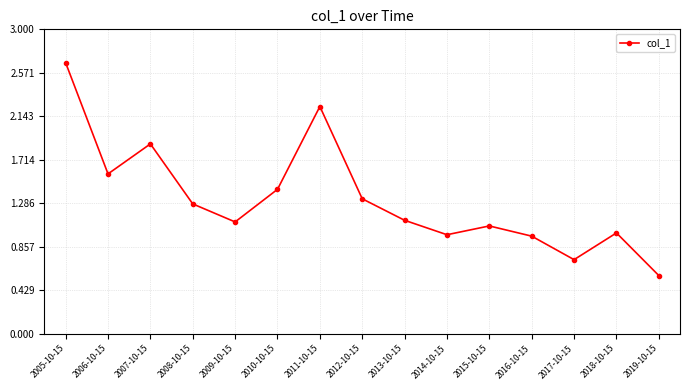

How many distinct data groups are displayed?

1